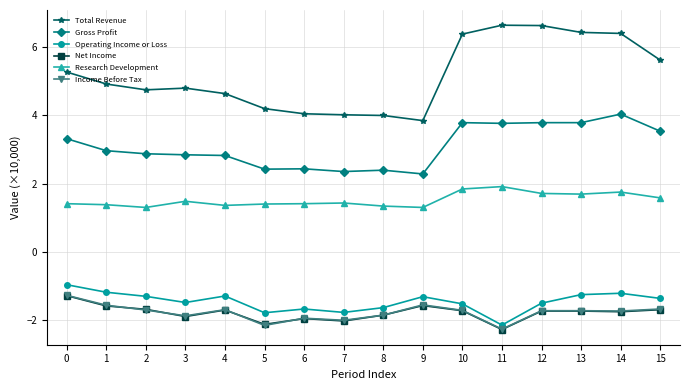

What is the sum of all Gross Profit values?

49.3